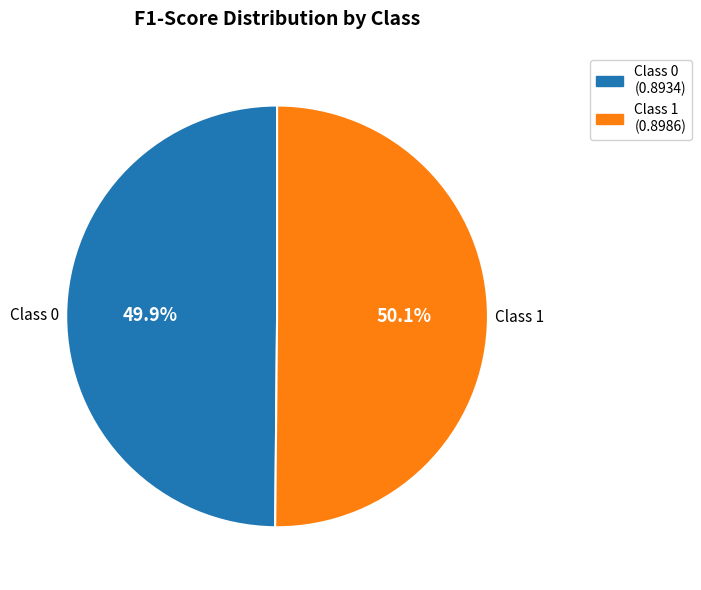

Is there a majority slice in this chart?

Yes